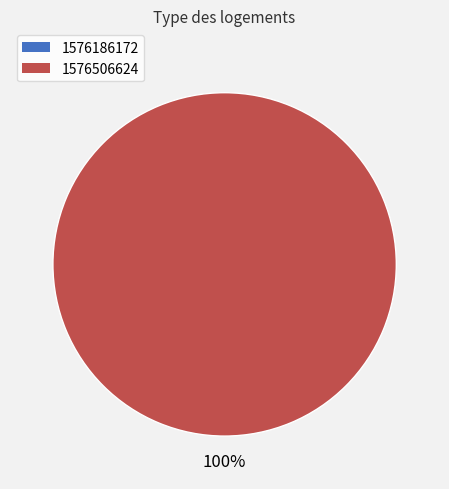

What is the total percentage of 1576506624 and 1576186172?

100.0%